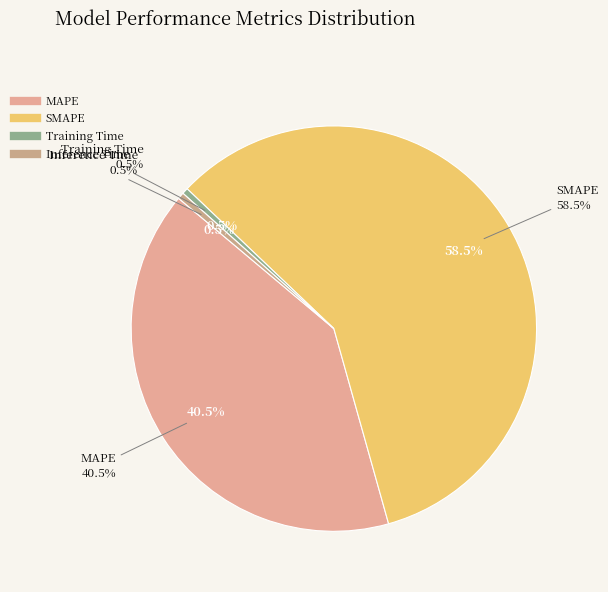

To the nearest percent, what is the average slice percentage?

25%